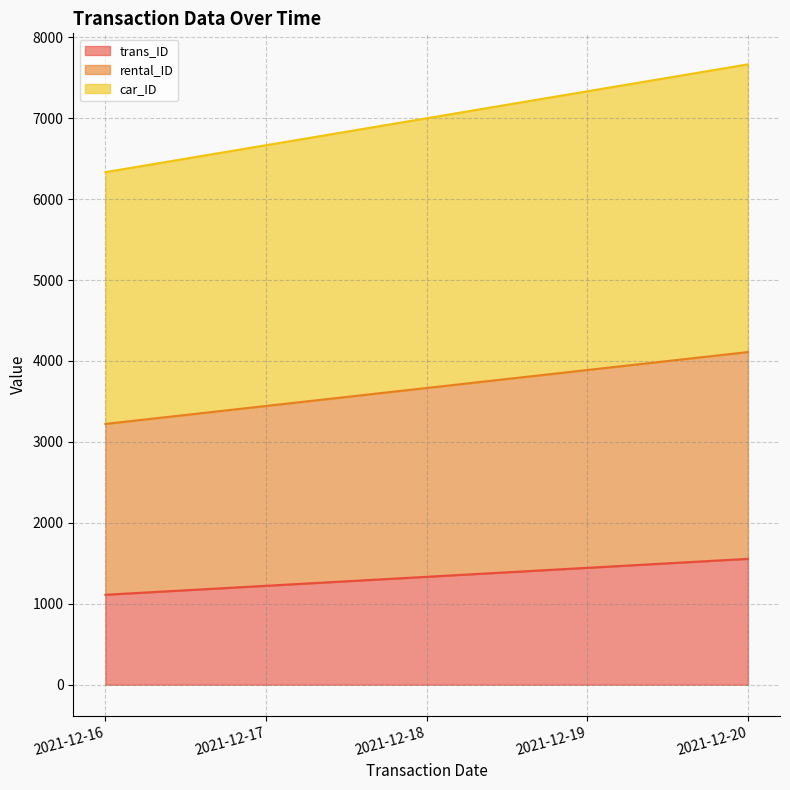

What is the average value of the trans_ID series?

1333